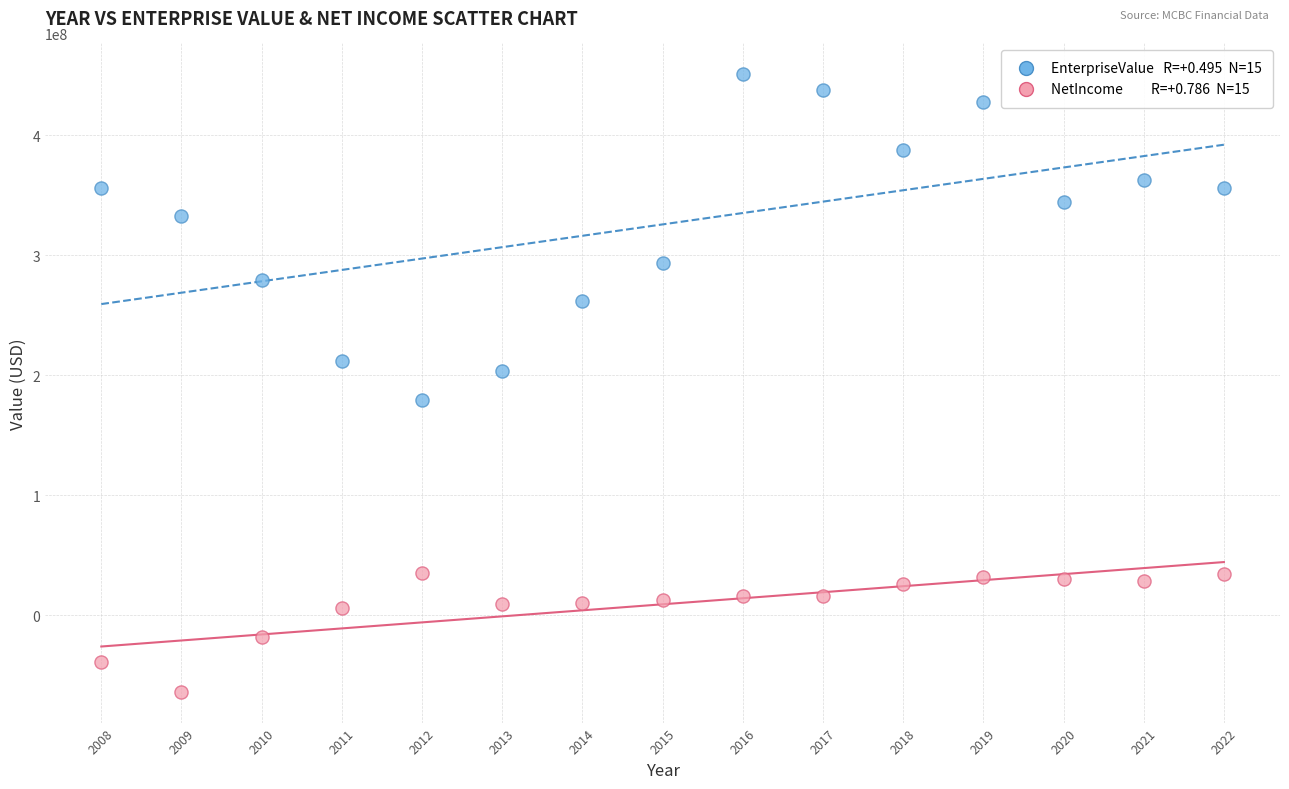

Across all data points, what is the range of Y values (max minus min)?

514495724.7